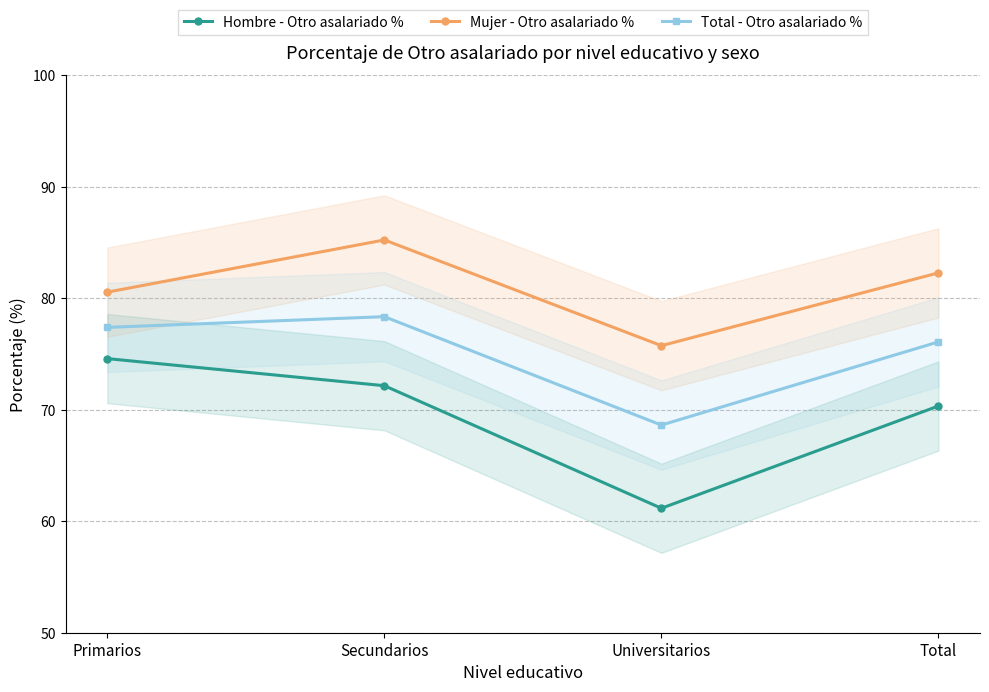

What are all the series names shown in the legend?

Hombre - Otro asalariado %, Mujer - Otro asalariado %, Total - Otro asalariado %